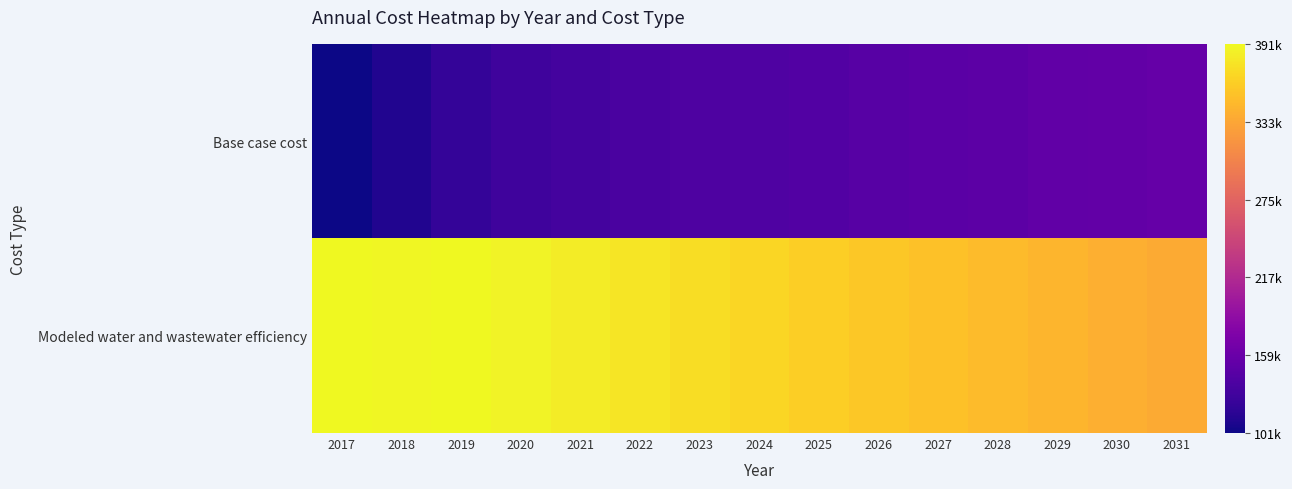

Count the number of categories in the chart.

15